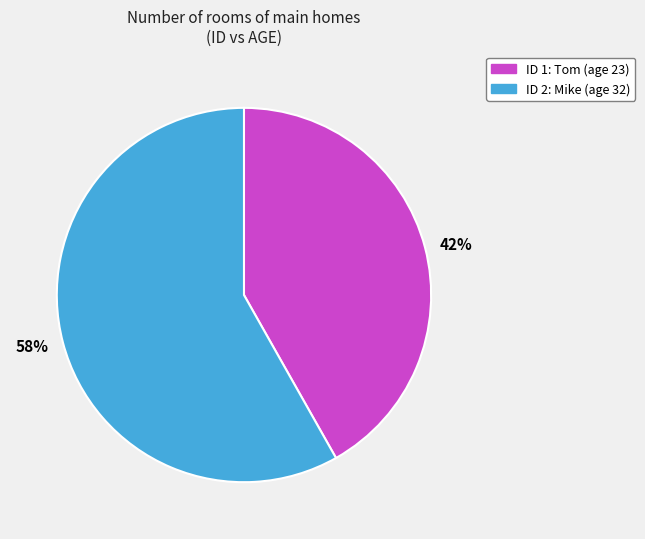

Approximately how many times larger is the value at 58% compared to 42%?

1.4